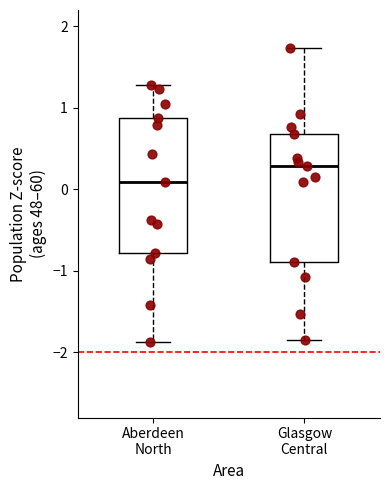

Reading left to right, read every box against the y-axis: the position of its median line, the range the box covers, and the ends of its whiskers. The values are not printed on the chart, so give them approximately, as read against the axis.

Aberdeen North: median 0.1, box -0.8 to 0.9, whiskers -1.9 to 1.3
Glasgow Central: median 0.3, box -0.9 to 0.7, whiskers -1.8 to 1.7